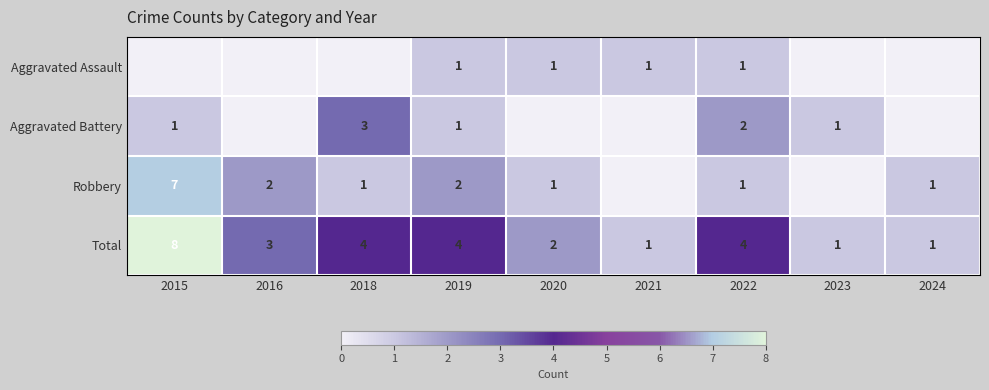

Is it true that Aggravated Assault equals 0 at 2019?

False